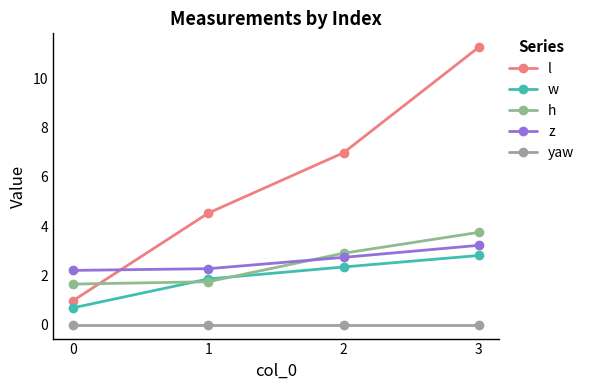

What is the difference between the maximum and minimum values in the h series?

2.1